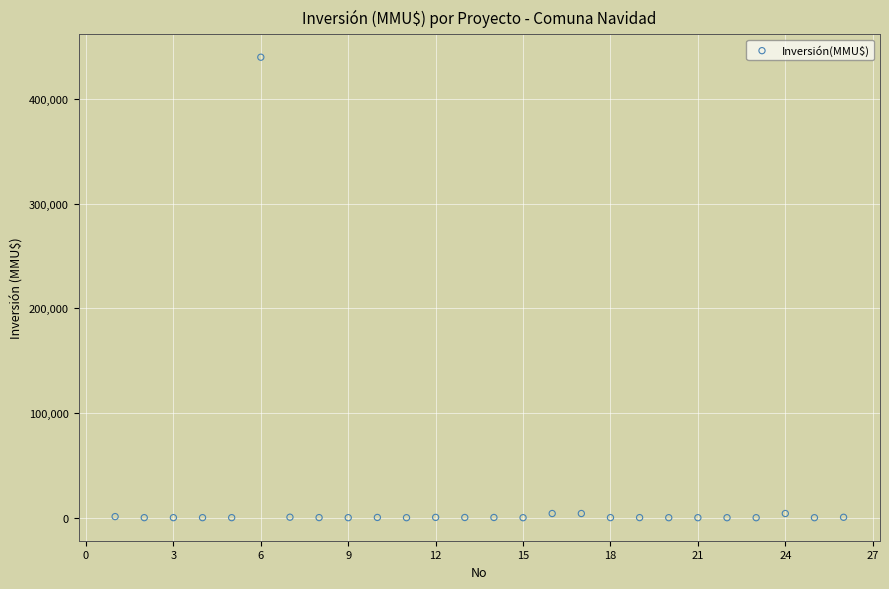

What is the range of X values (max minus min)?

25